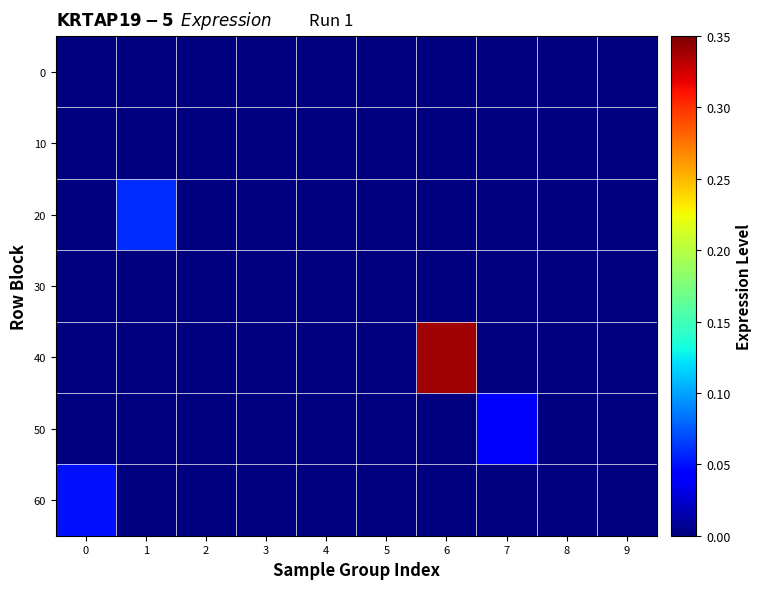

At 5, list the series in order from largest to smallest.

0, 10, 20, 30, 40, 50, 60